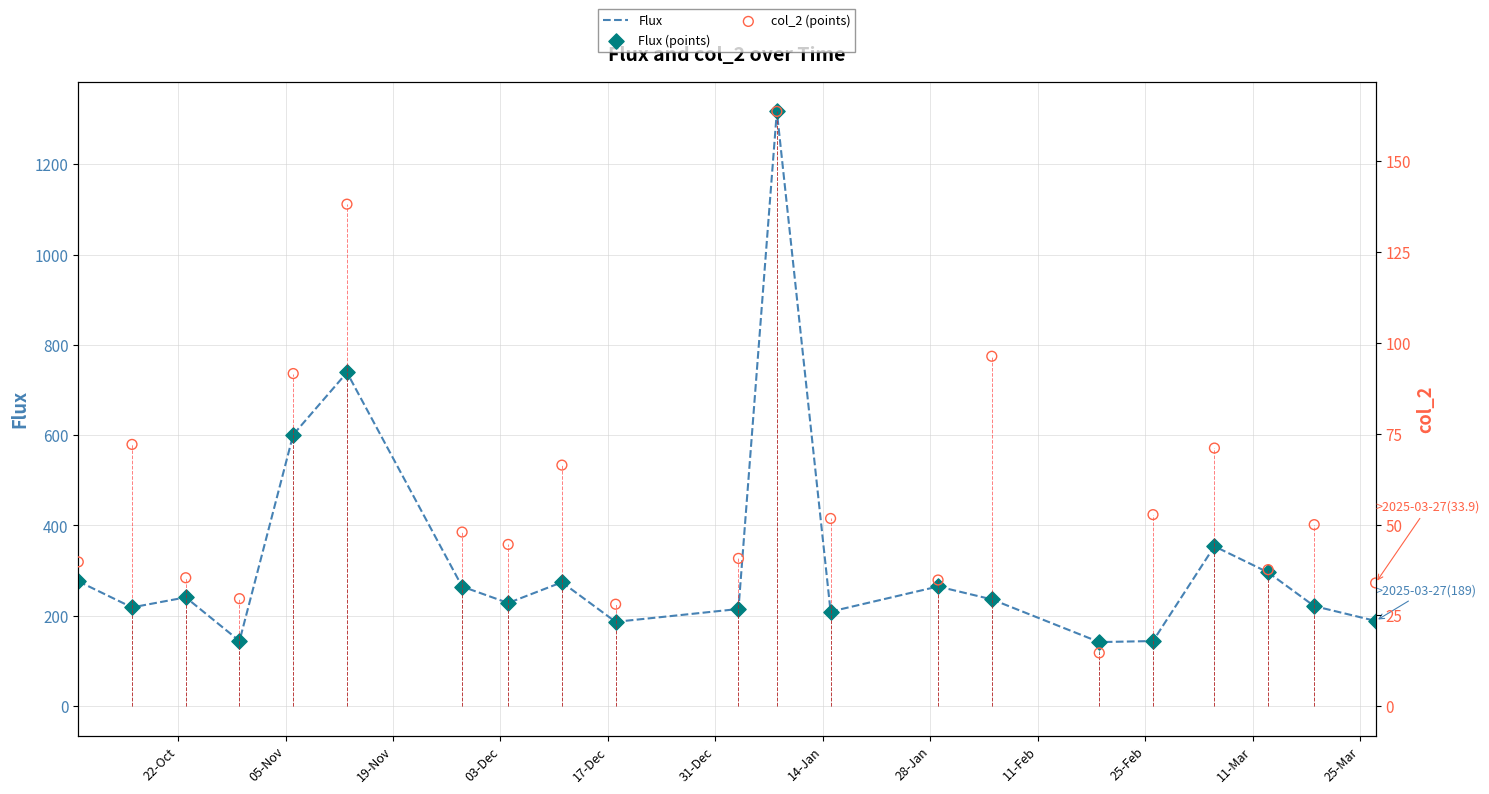

Which series reaches the minimum Y coordinate?

col_2 (points)